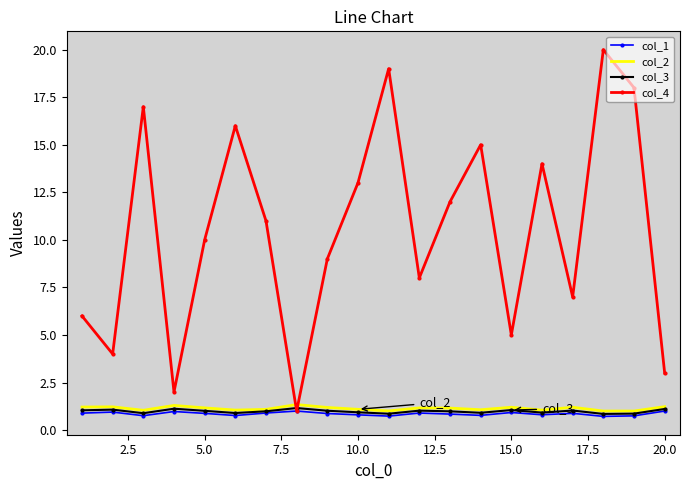

Which series has the largest range (max minus min)?

col_4